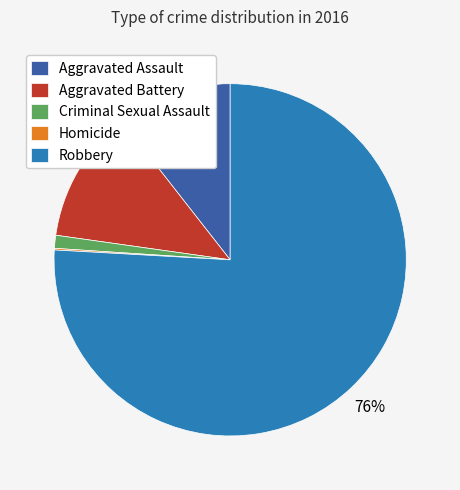

Between Criminal Sexual Assault and Aggravated Battery, which is larger?

Aggravated Battery